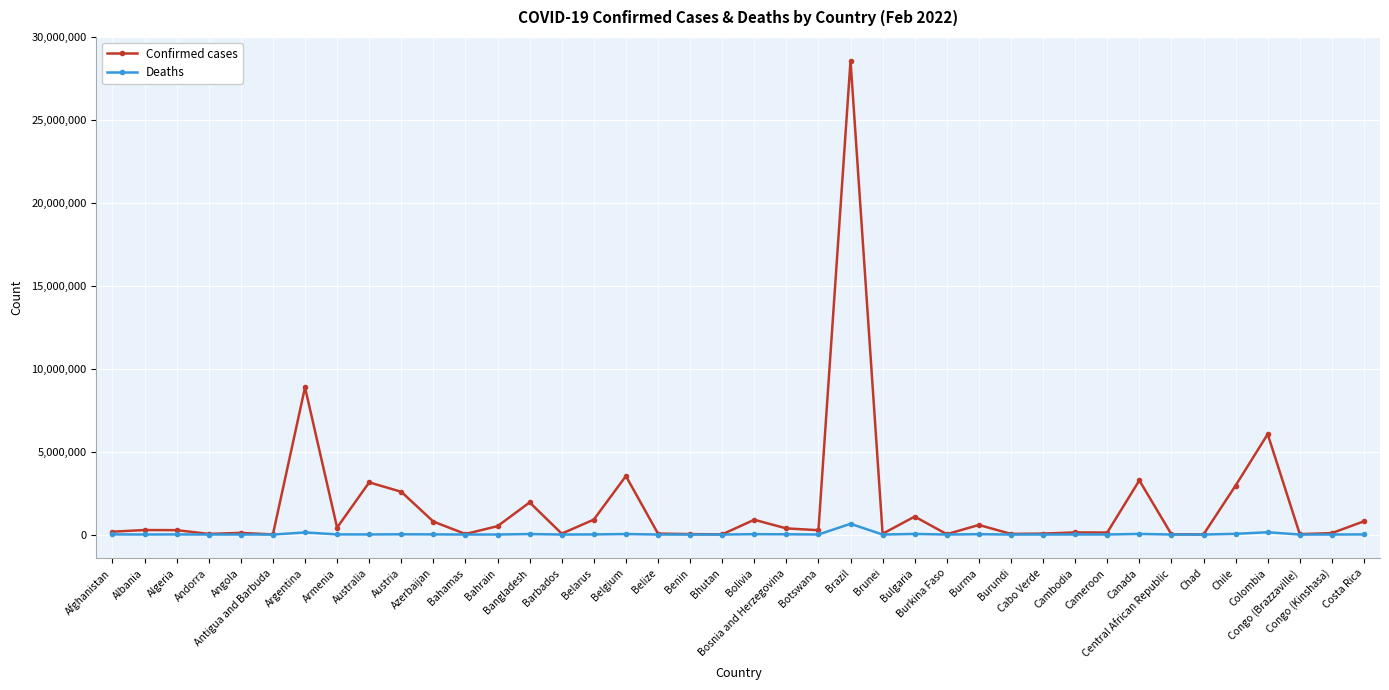

What is the total value across all series at Congo (Kinshasa)?

87273